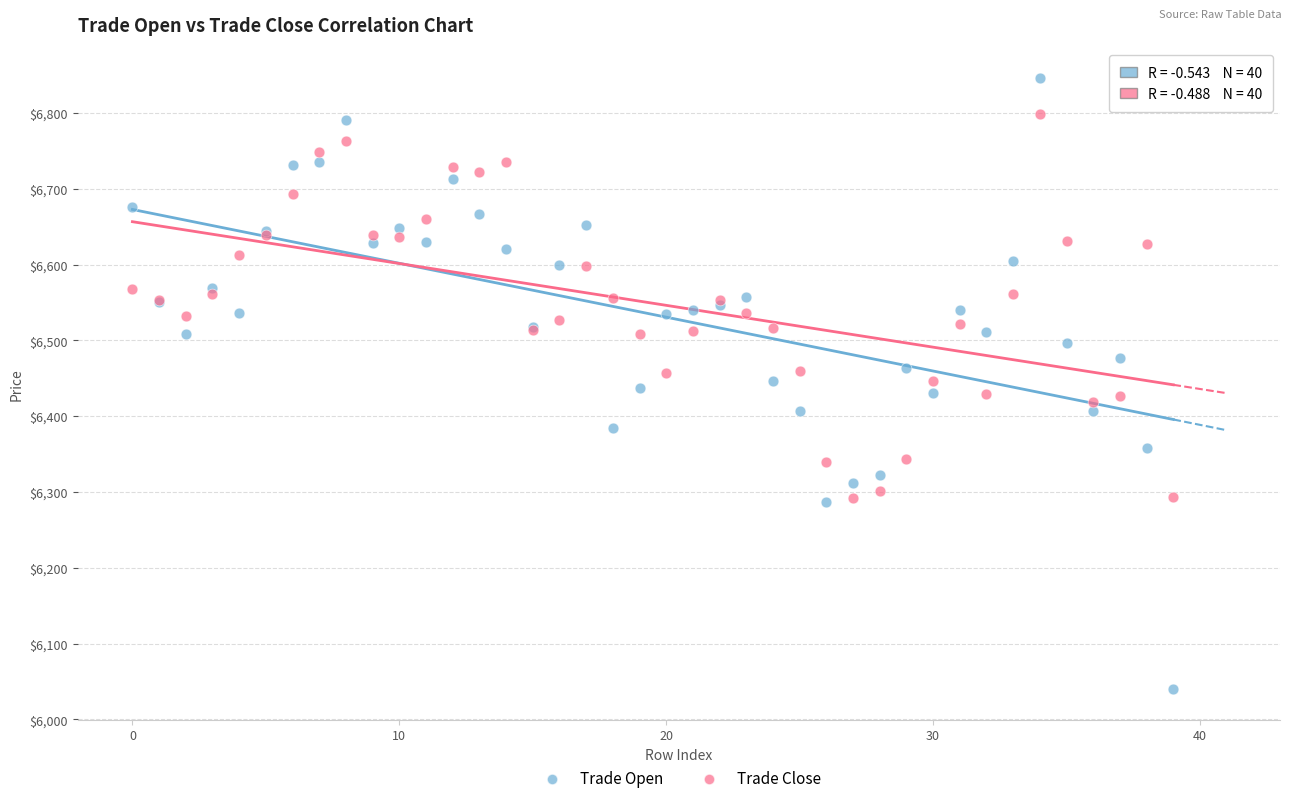

Which series contains the lowest Y value?

Trade Open